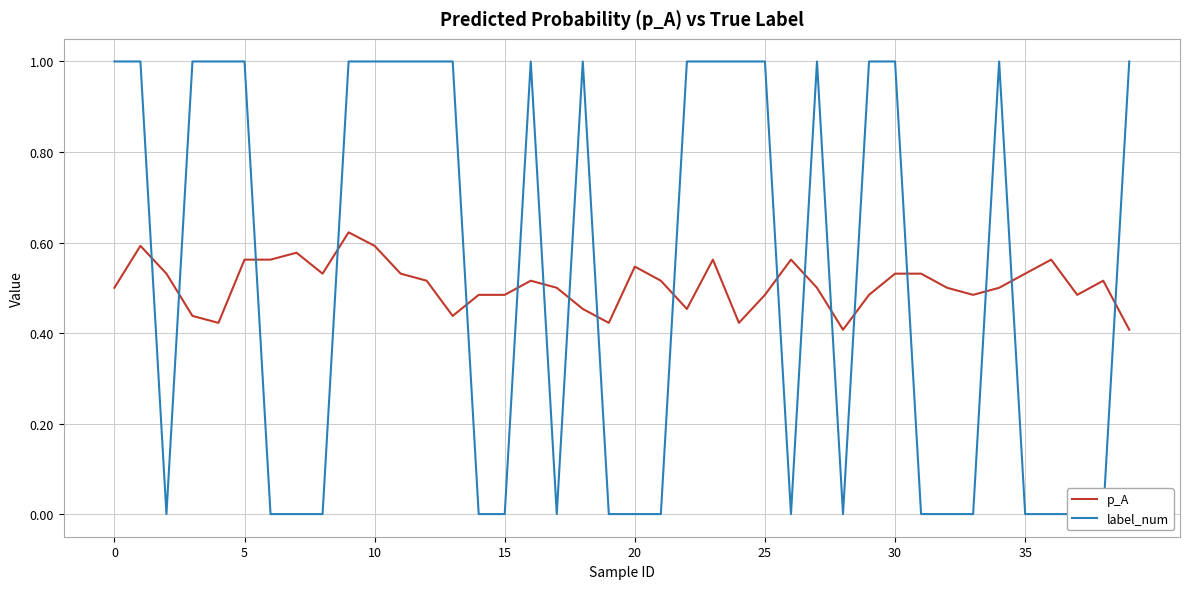

The value of p_A at 22 is 0.5. True or false?

True